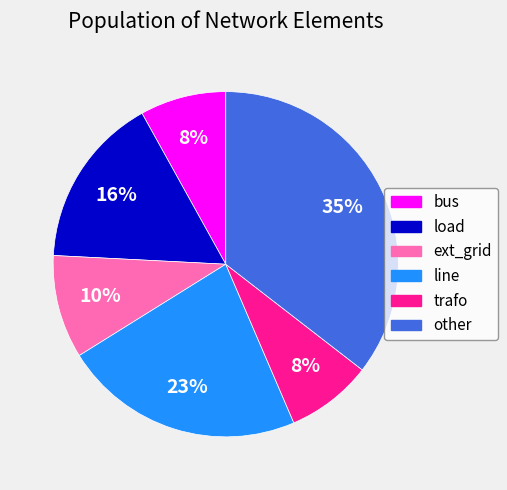

Combined, do other and trafo account for over 50%?

No